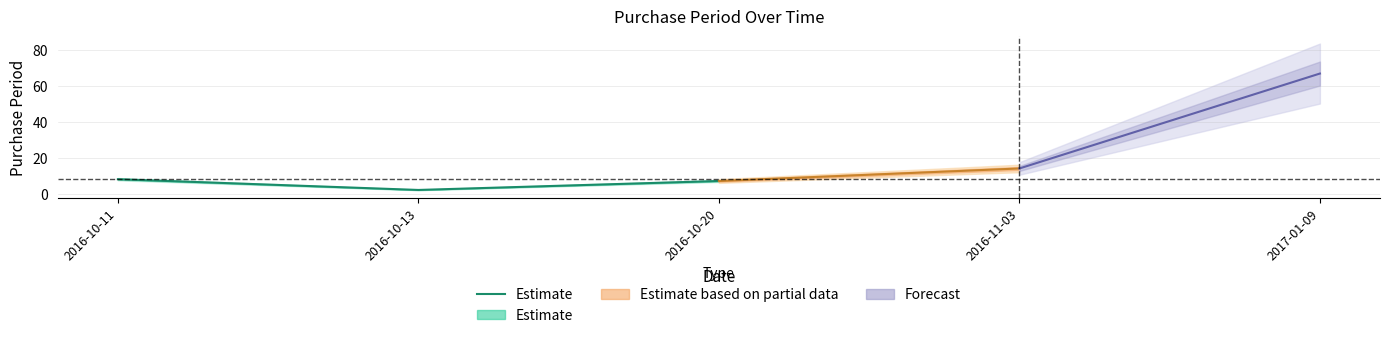

Is this an area chart (filled region under the line)?

No